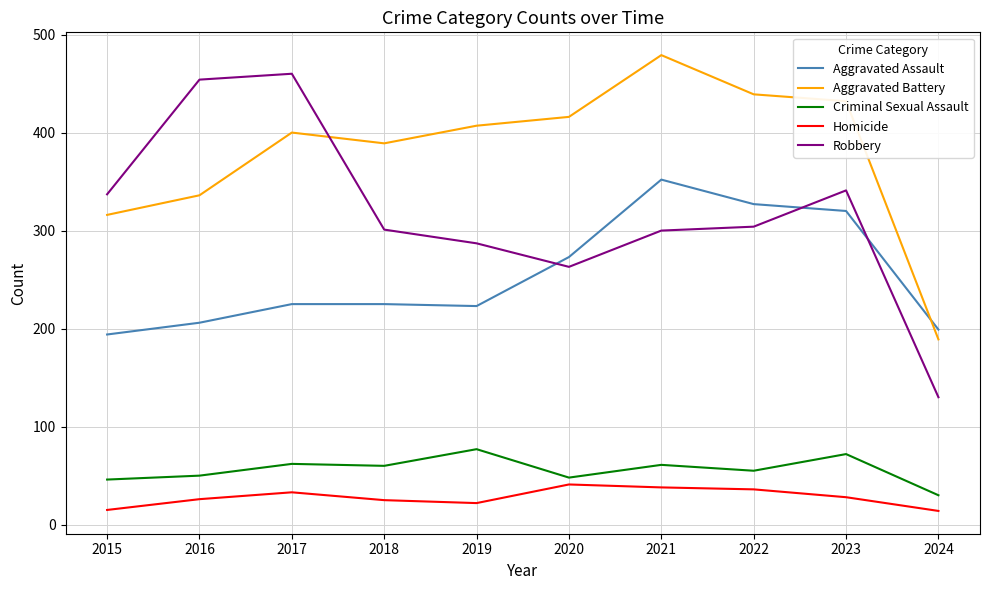

What is the difference between the maximum and minimum values in the Aggravated Battery series?

290